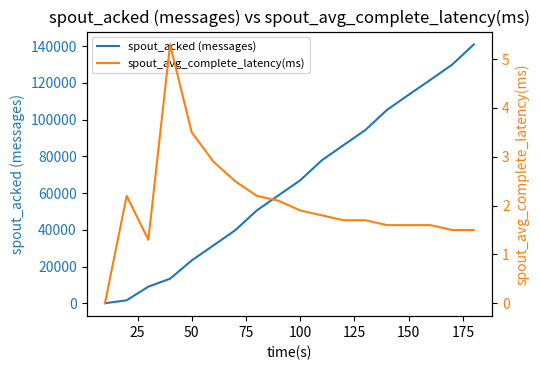

Is it true that spout_acked (messages) equals 15674.5 at 125?

False